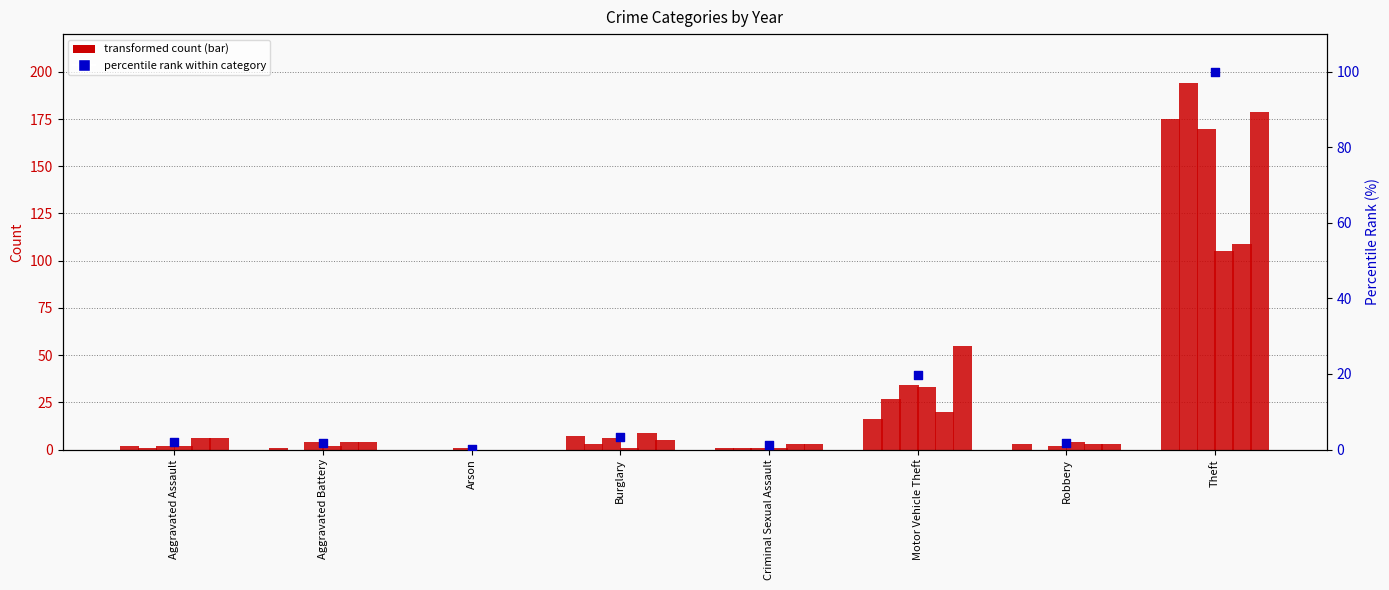

Between Arson and Aggravated Assault, which is larger?

Aggravated Assault